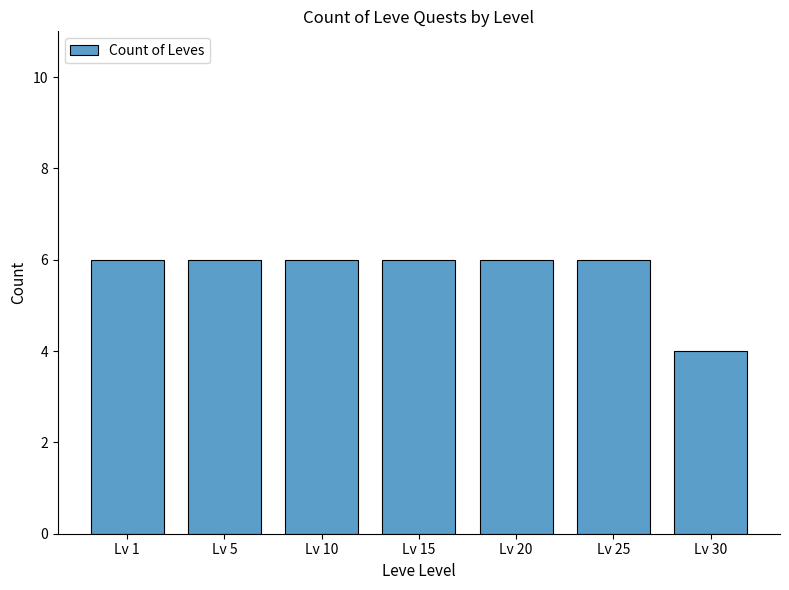

True or false: the data shows 6 at Lv 1.

True